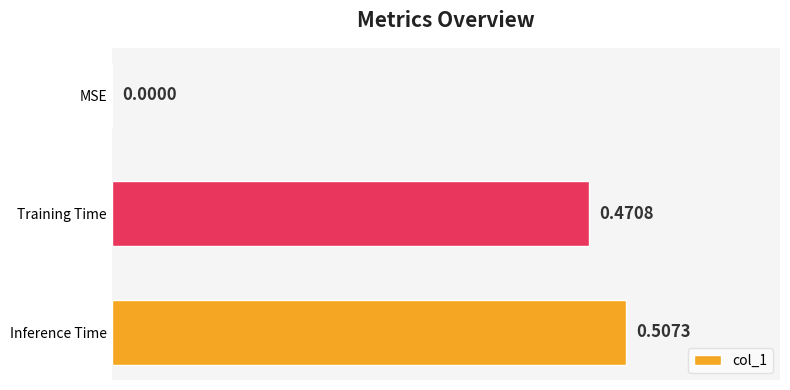

What is the sum of all values?

1.0